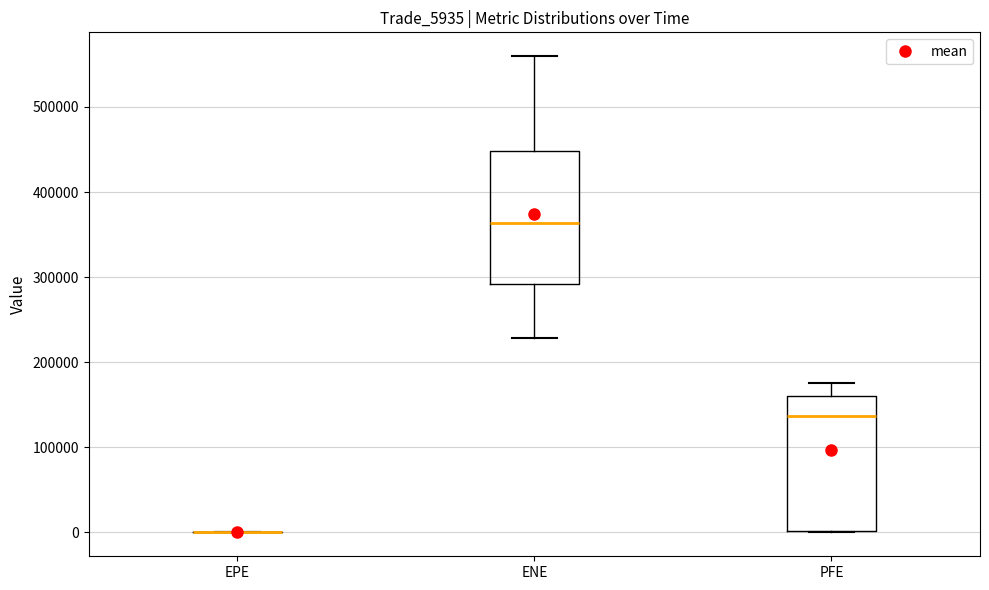

Reading left to right, transcribe this box plot: for each box, give where its median line is, the range the box spans, and where its two whiskers end, as read against the y-axis. The values are not printed on the chart, so give them approximately, as read against the axis.

EPE: box collapsed to a line at 0, whiskers 0 to 0
ENE: median 360000, box 290000 to 450000, whiskers 230000 to 560000
PFE: median 140000, box 0 to 160000, whiskers 0 to 180000